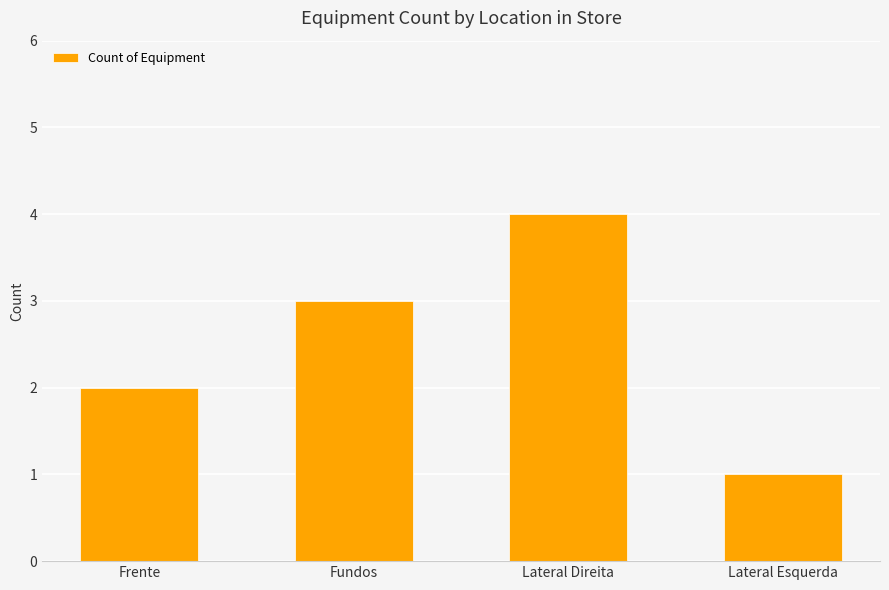

What is the label of the 2nd bar from the right?

Lateral Direita